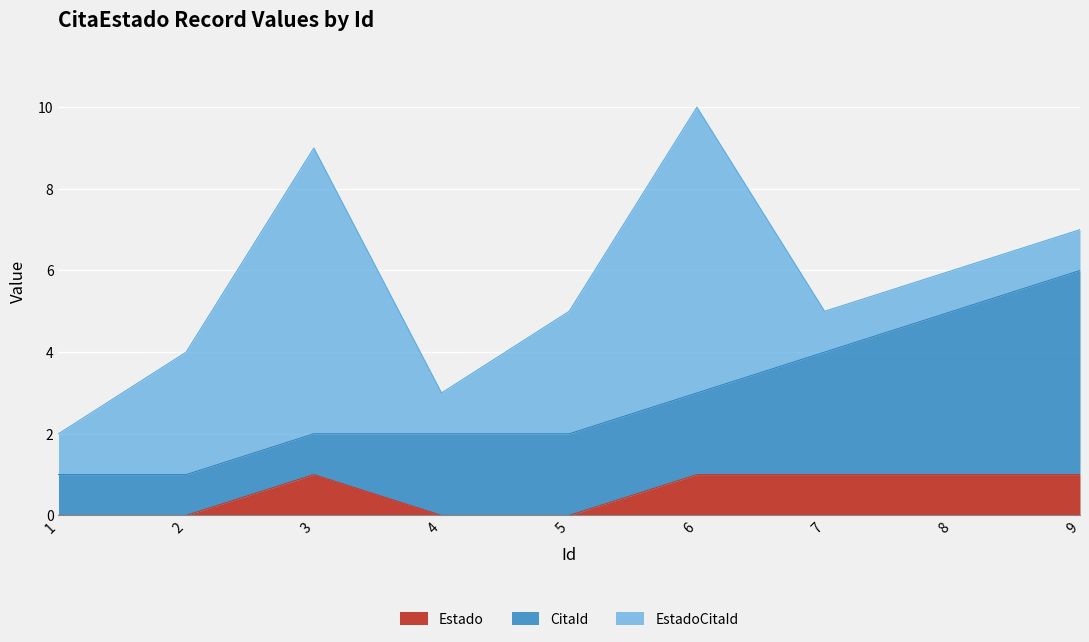

What value does the CitaId series have at 8?

4